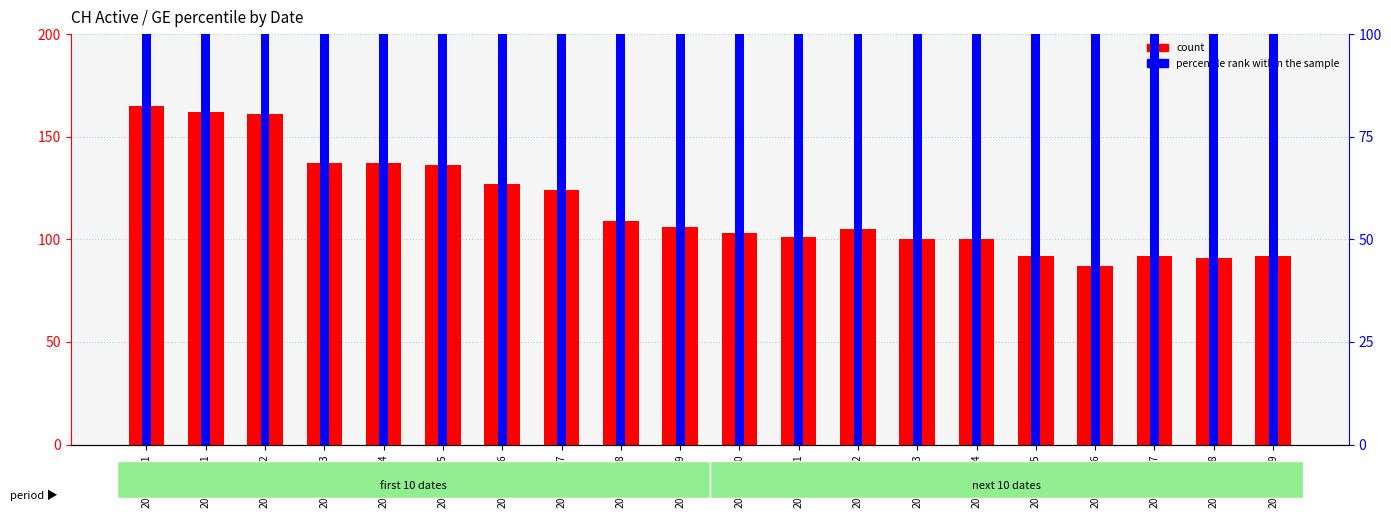

Reading left to right, extract all data points from this chart.

count: 165.0	162.0	161.0	137.0	137.0	136.0	127.0	124.0	109.0	106.0	103.0	101.0	105.0	100.0	100.0	92.0	87.0	92.0	91.0	92.0
percentile rank within the sample: 1568.8	1568.8	1568.8	1568.8	1568.8	1568.8	1568.8	1568.8	1568.8	1255.0	1255.0	941.3	1255.0	941.3	941.3	941.3	1255.0	941.3	627.5	627.5